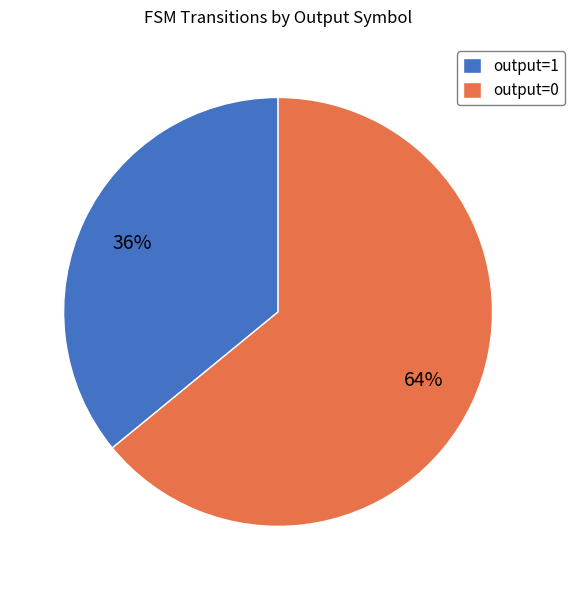

Rank the categories by value from highest to lowest.

output=0, output=1